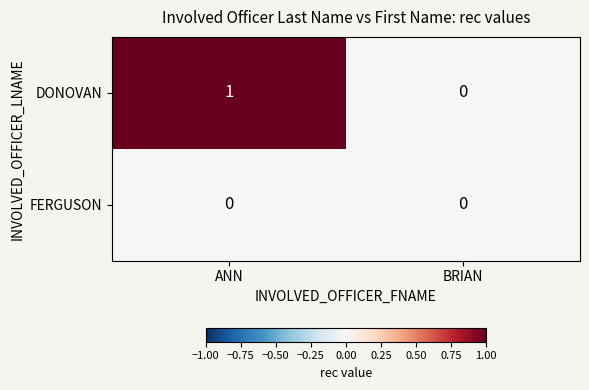

Rank the categories by DONOVAN value from highest to lowest.

ANN, BRIAN